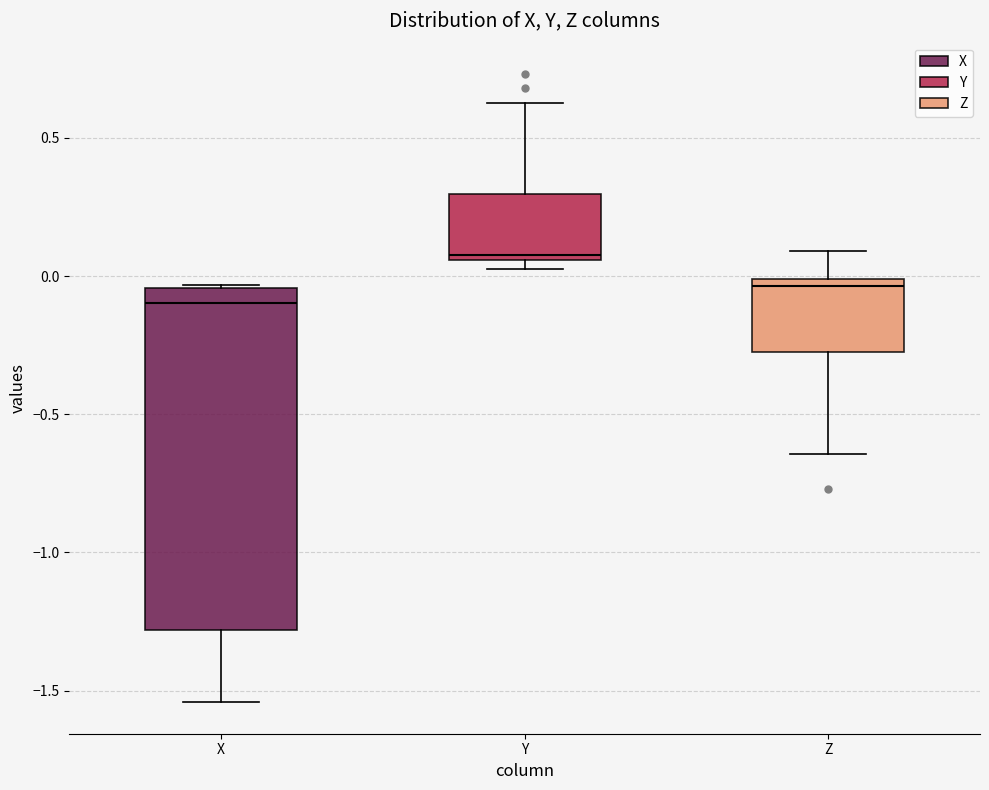

Comparing the boxes themselves (not the whiskers), which one is the tallest?

X